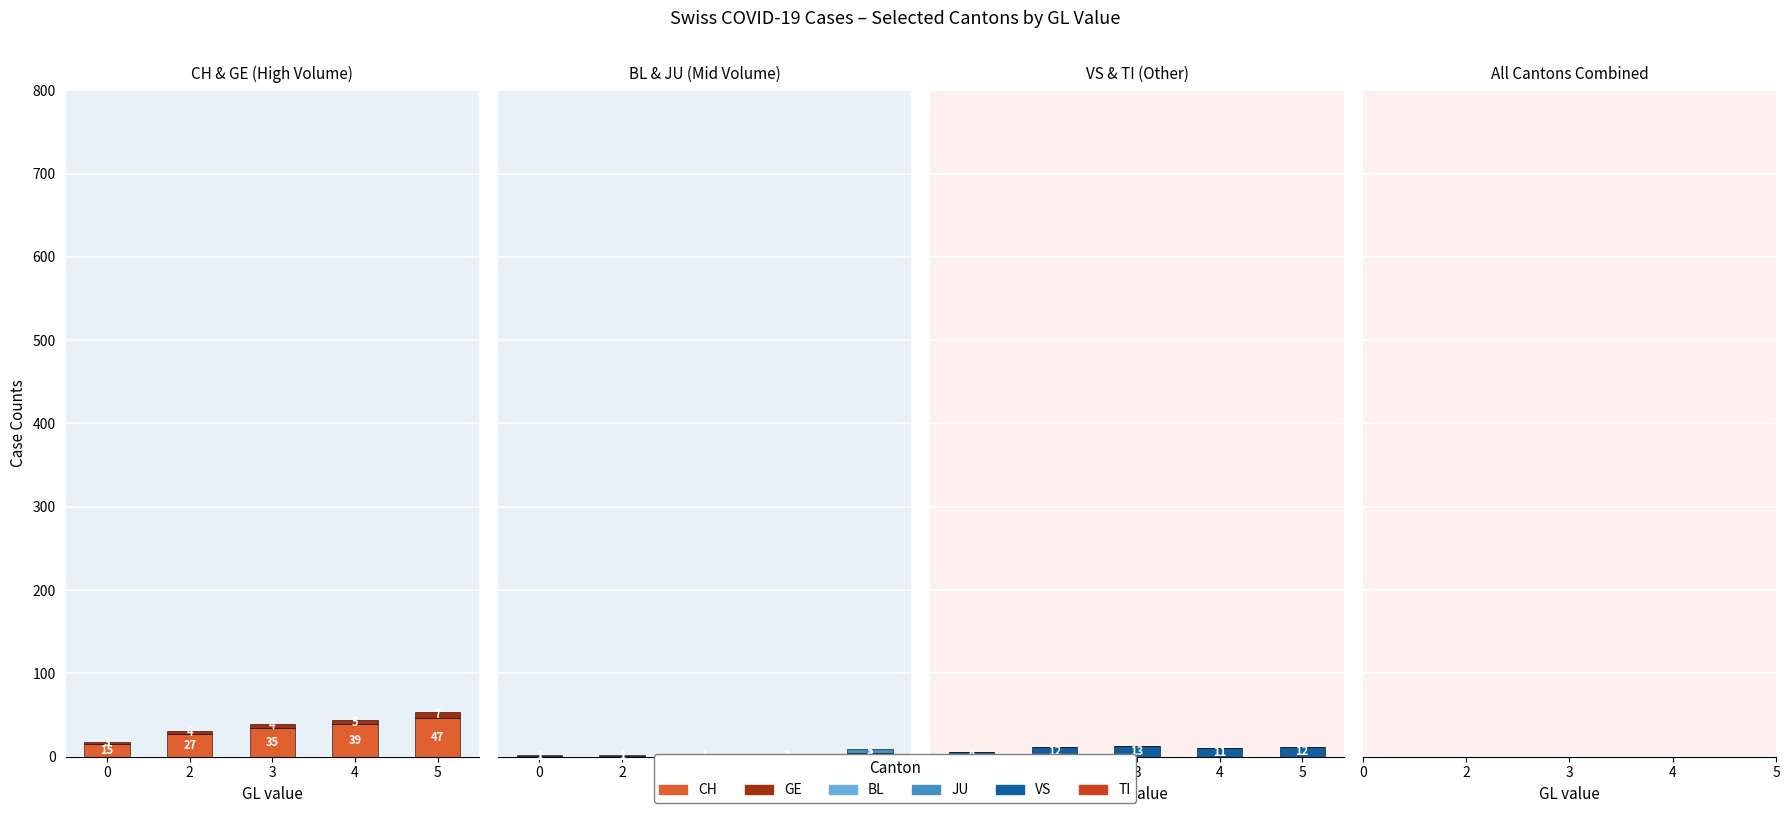

How many values in the CH series are below 35?

2